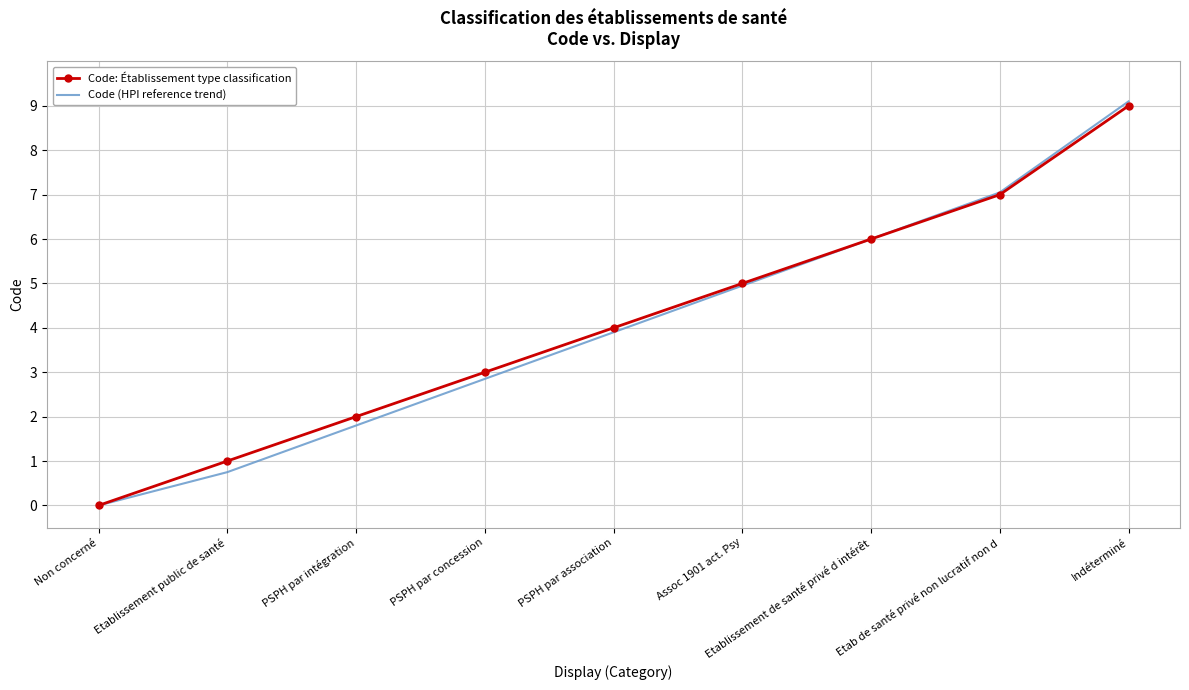

True or false: Code: Établissement type classification has a value of 0.5 at Etablissement public de santé.

False